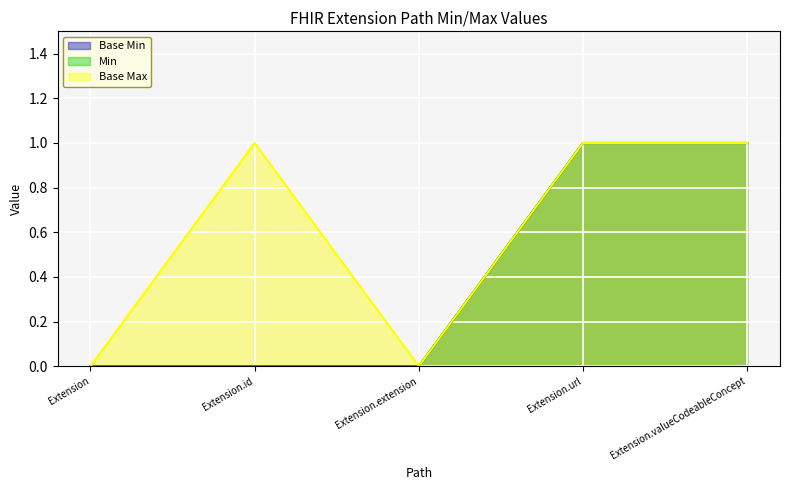

What is the sum of all Base Min values?

2